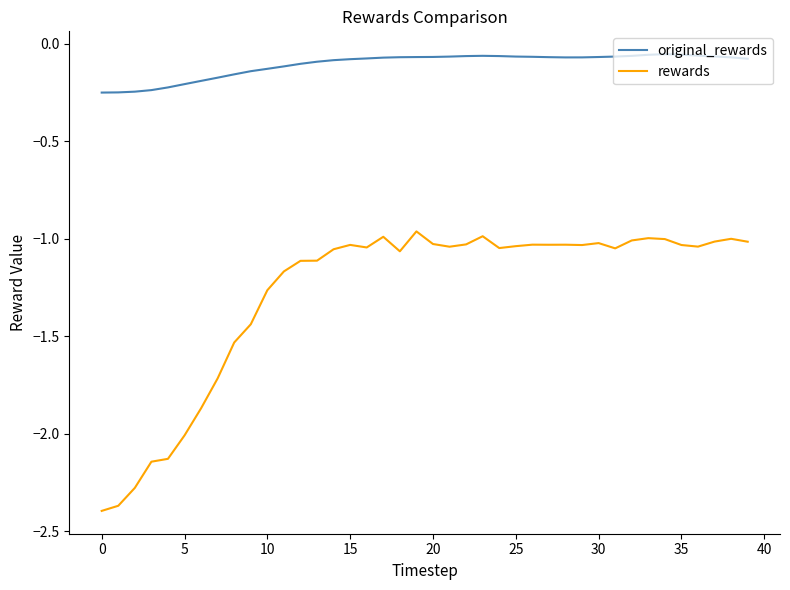

True or false: rewards and original_rewards cross at least once.

False